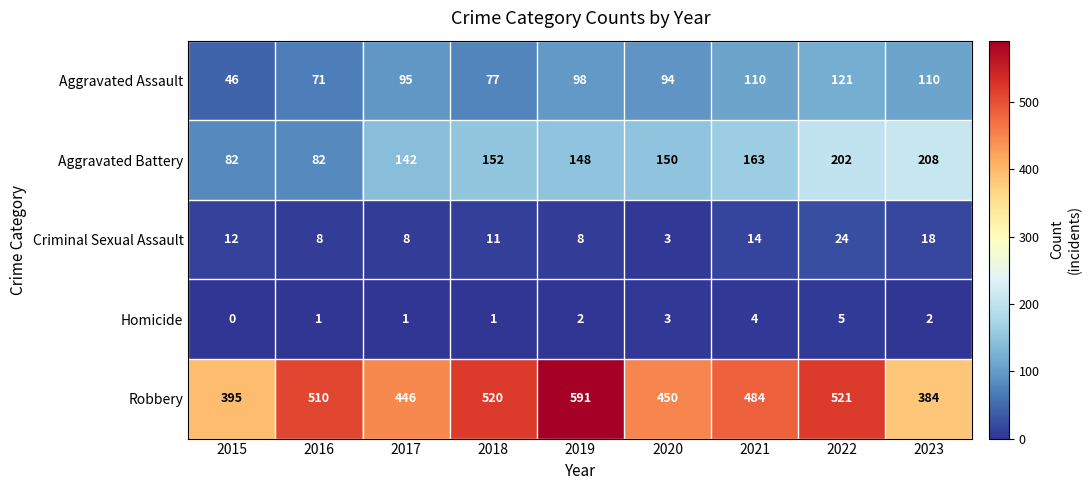

What value does the Aggravated Battery series have at 2023?

208